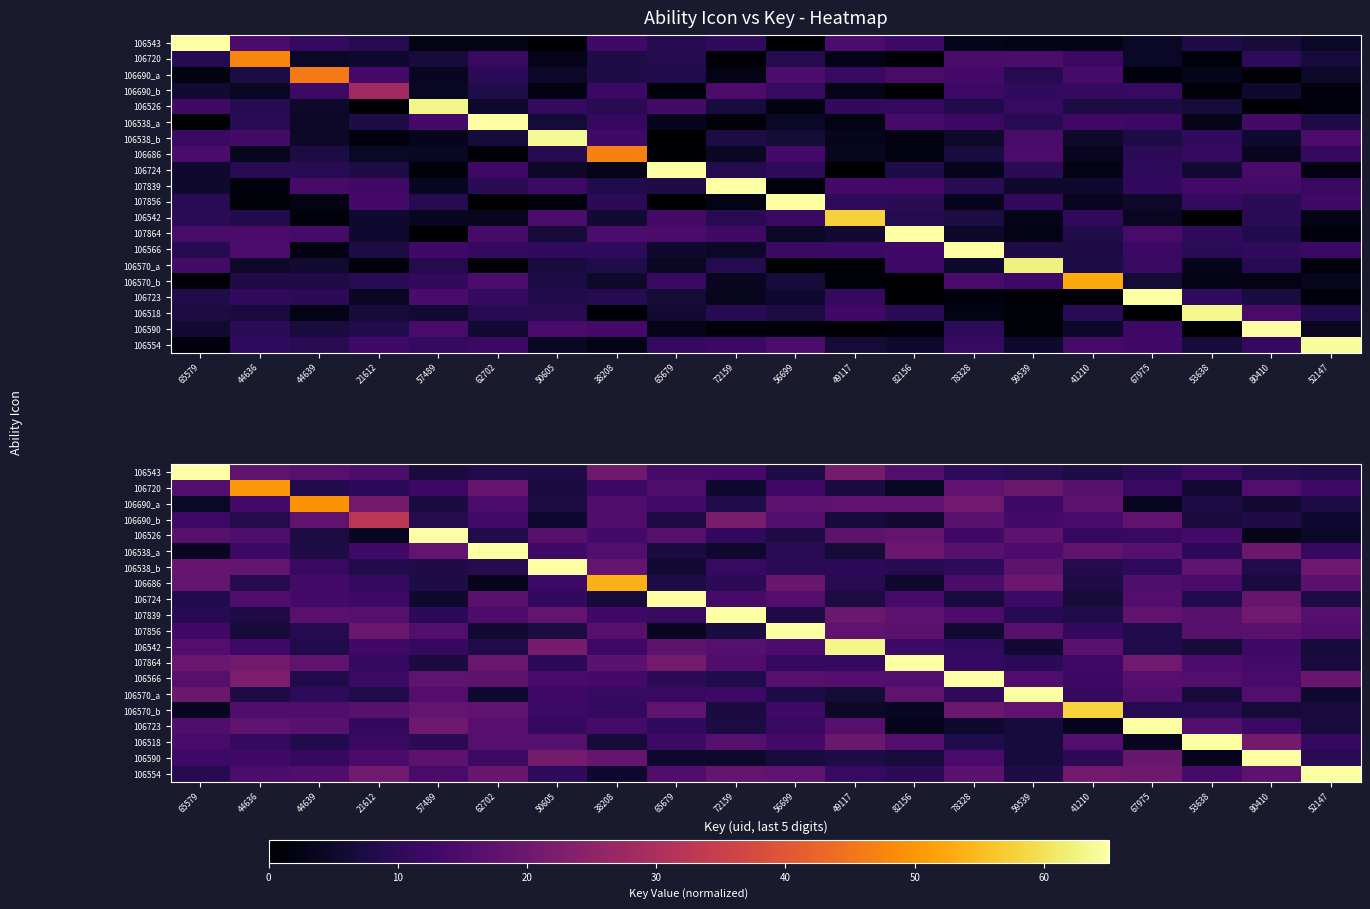

How many data points in 106518 are less than 13?

10